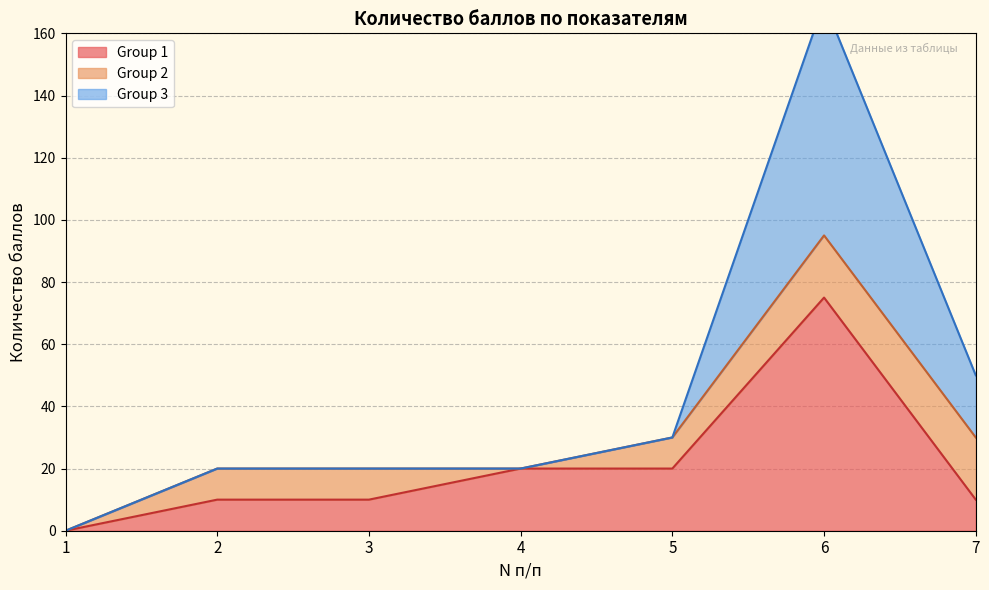

What is the average value of the Group 1 series?

21